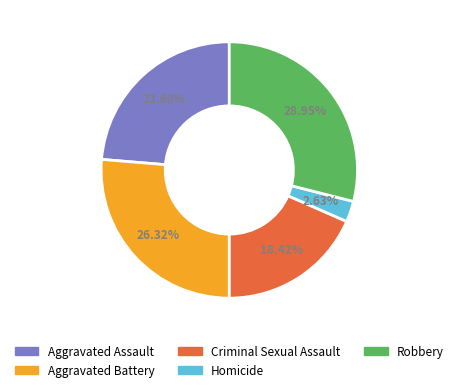

To the nearest percent, what is the combined percentage of Homicide and Criminal Sexual Assault?

21%